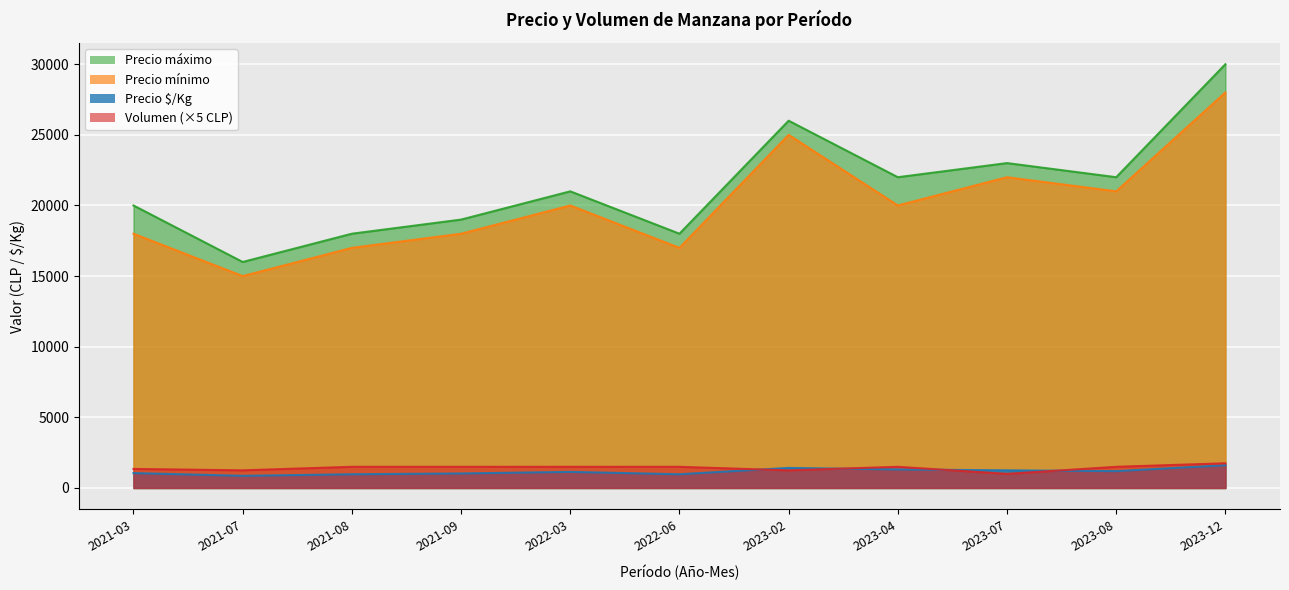

Reading left to right, extract all data points from this chart.

Precio $/Kg: 1056	861	972	1028	1139	972	1422	1312	1250	1194	1611
Precio mínimo: 18000	15000	17000	18000	20000	17000	25000	20000	22000	21000	28000
Precio máximo: 20000	16000	18000	19000	21000	18000	26000	22000	23000	22000	30000
Volumen: 1350	1250	1500	1500	1500	1500	1250	1500	1000	1500	1750